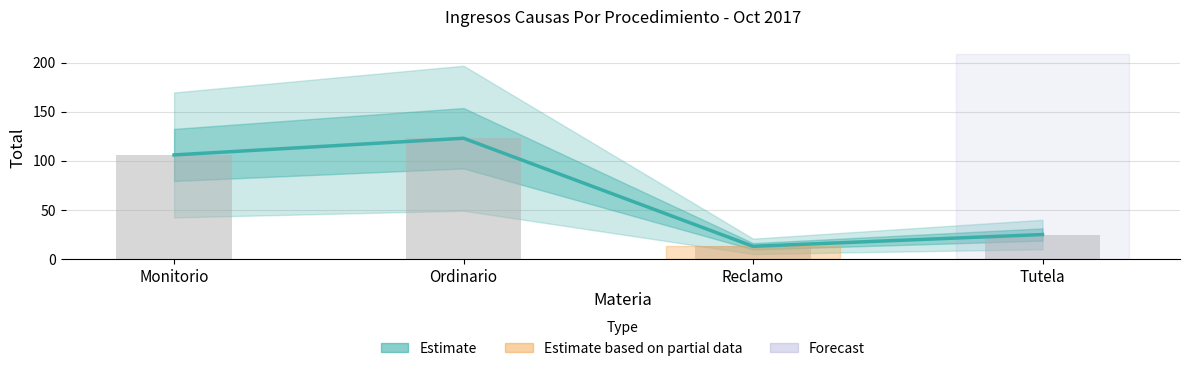

Does the chart contain any negative values?

No